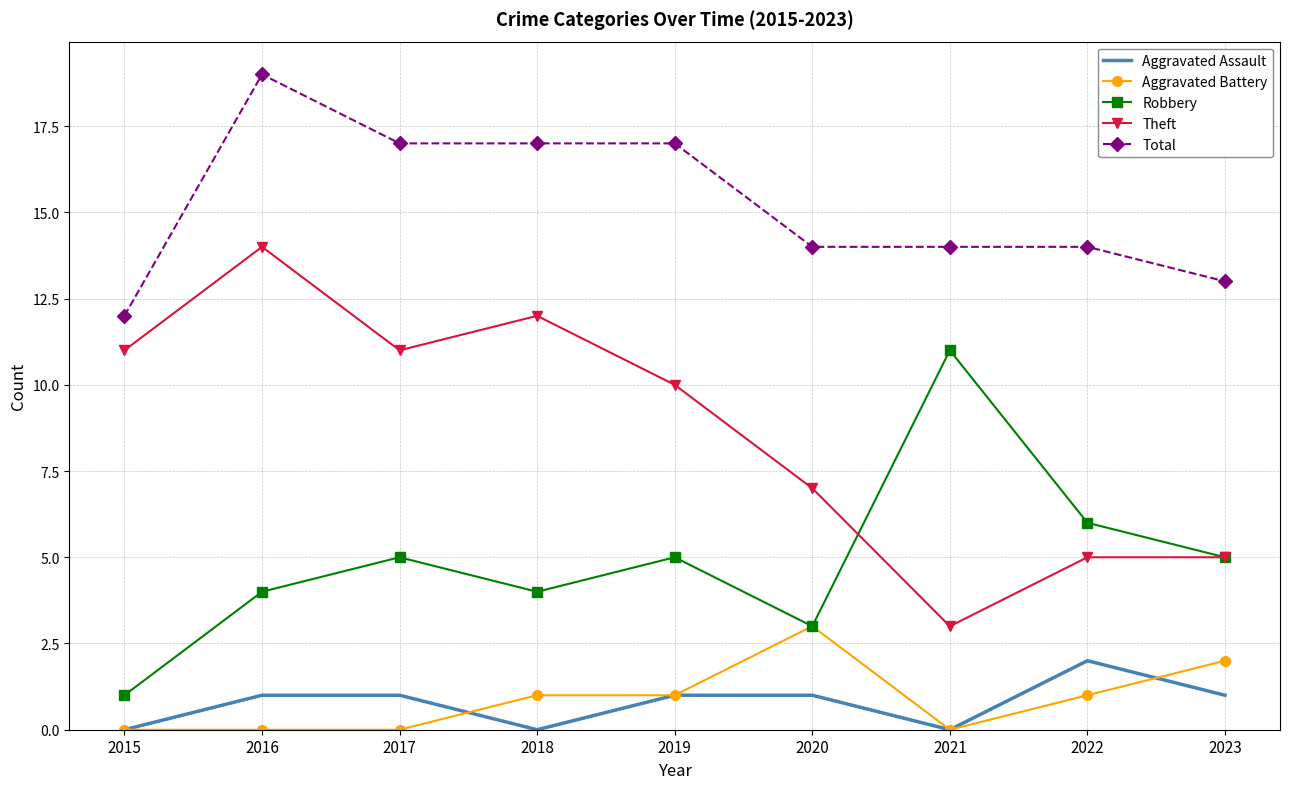

The Theft series shows 11 at 2015. True or false?

True